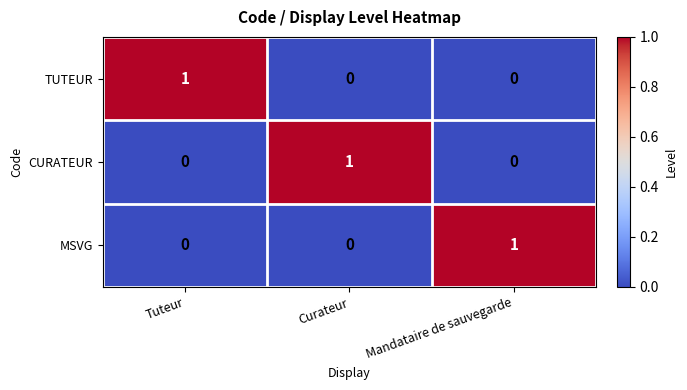

The CURATEUR series shows 1 at Curateur. True or false?

True